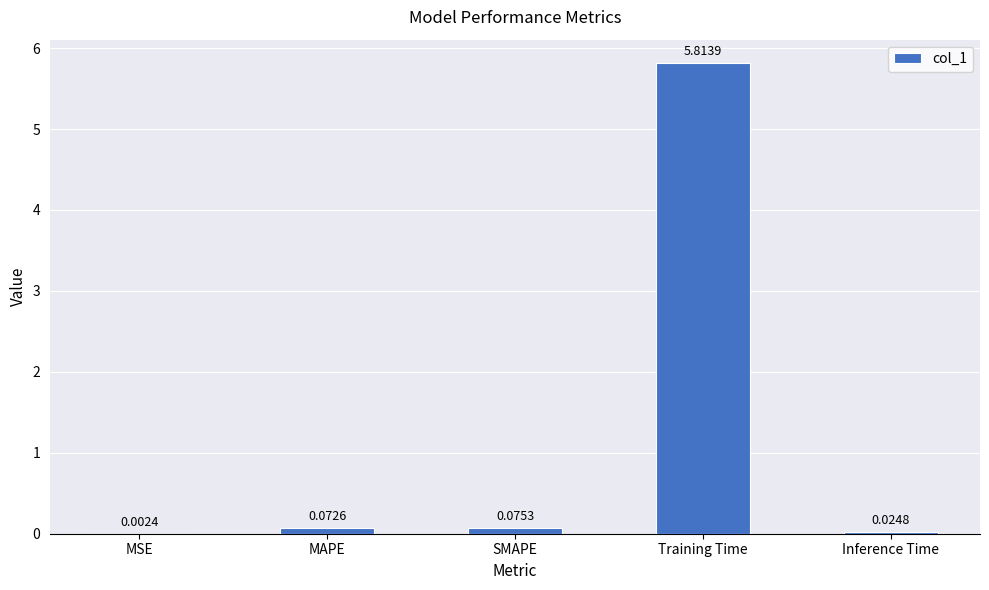

What is the change in value from Training Time to Inference Time?

-5.8